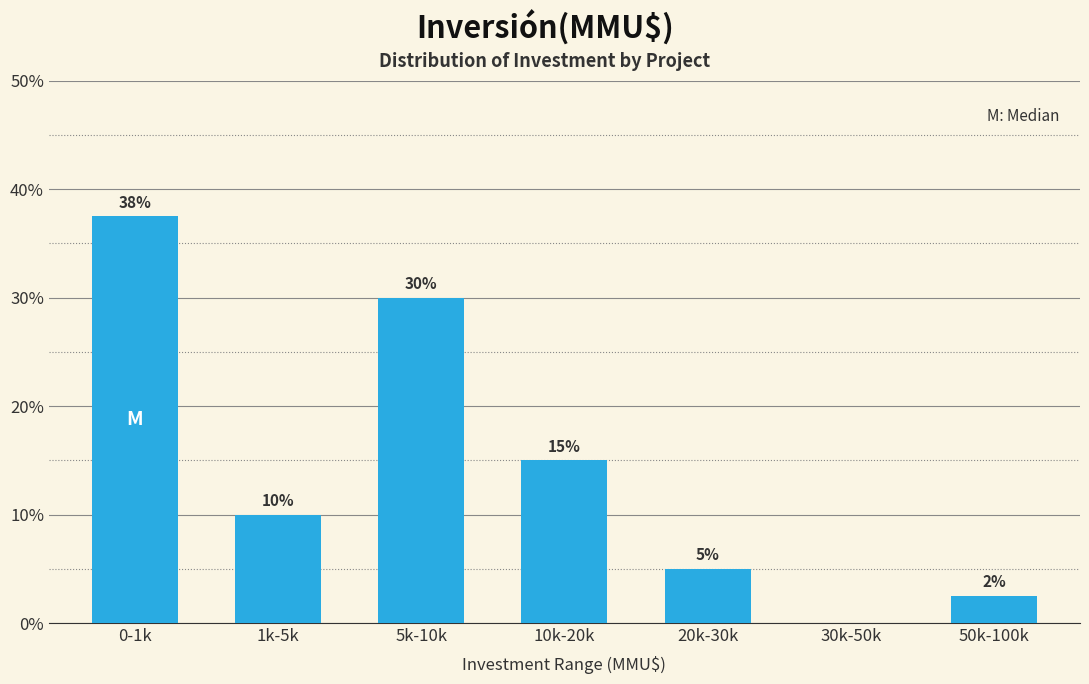

What is the sum of all values?

100.0